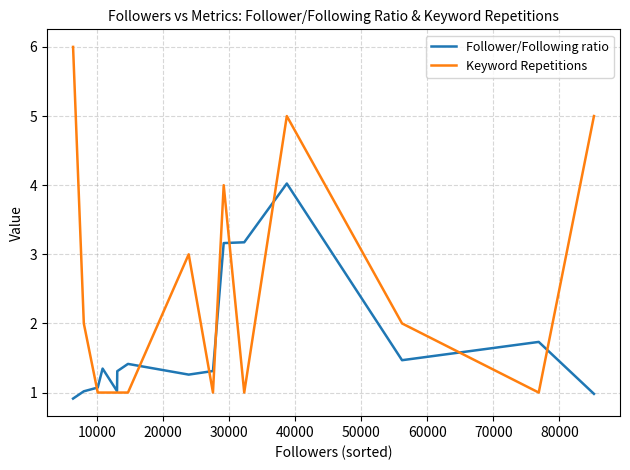

Which series has the widest spread of values?

Keyword Repetitions